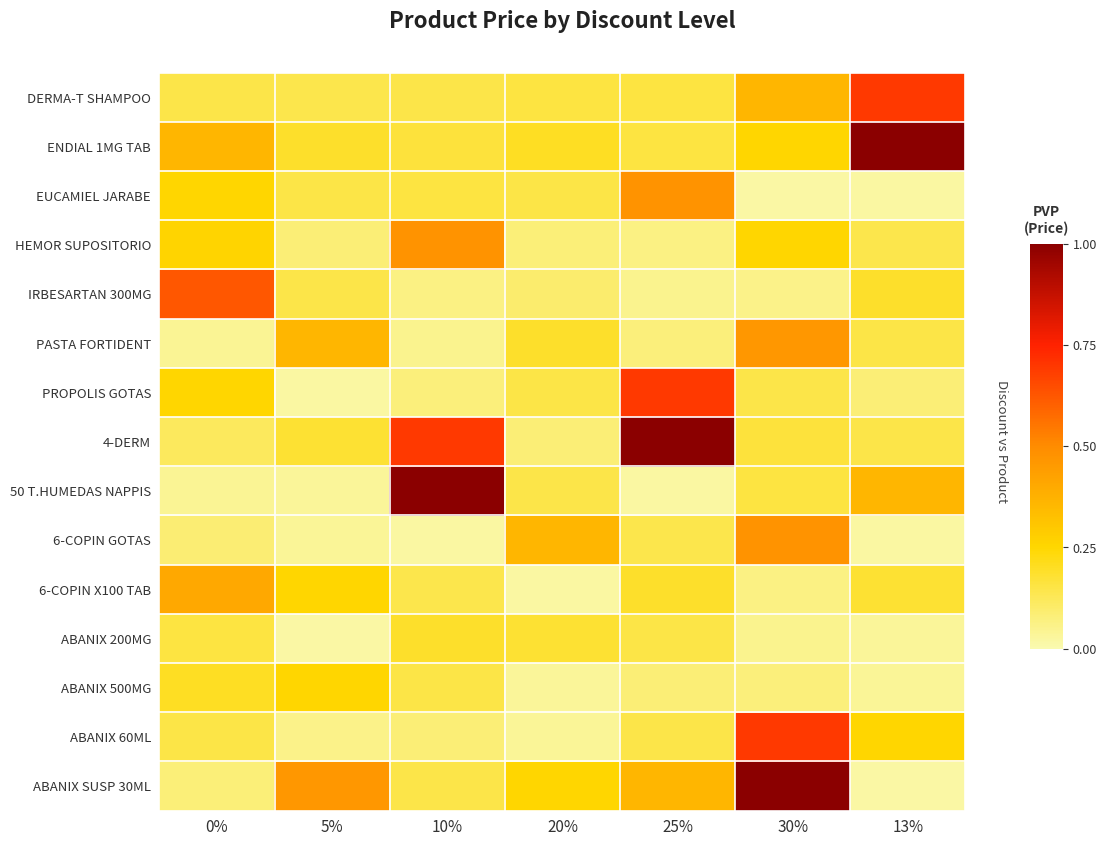

How many data points does each series have?

7